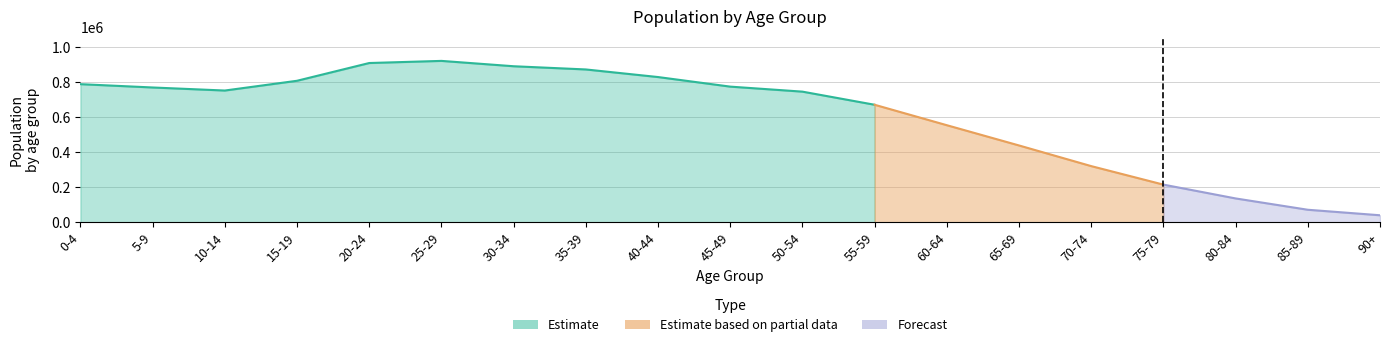

Reading left to right, transcribe all the data shown in this chart.

0-4=788781	5-9=769841	10-14=752422	15-19=808072	20-24=909312	25-29=921471	30-34=890938	35-39=872659	40-44=829354	45-49=774743	50-54=746135	55-59=671299	60-64=554705	65-69=439203	70-74=321432	75-79=215843	80-84=137065	85-89=72498	90+=41067